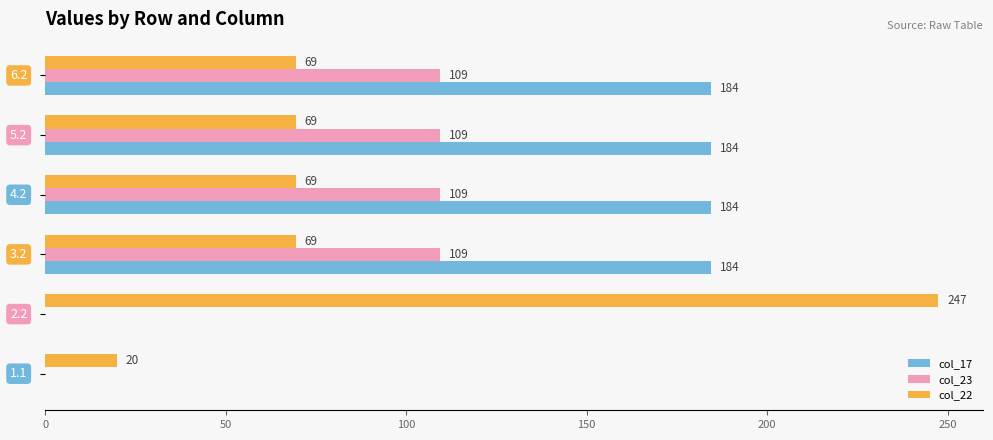

What are all the series names shown in the legend?

col_17, col_23, col_22